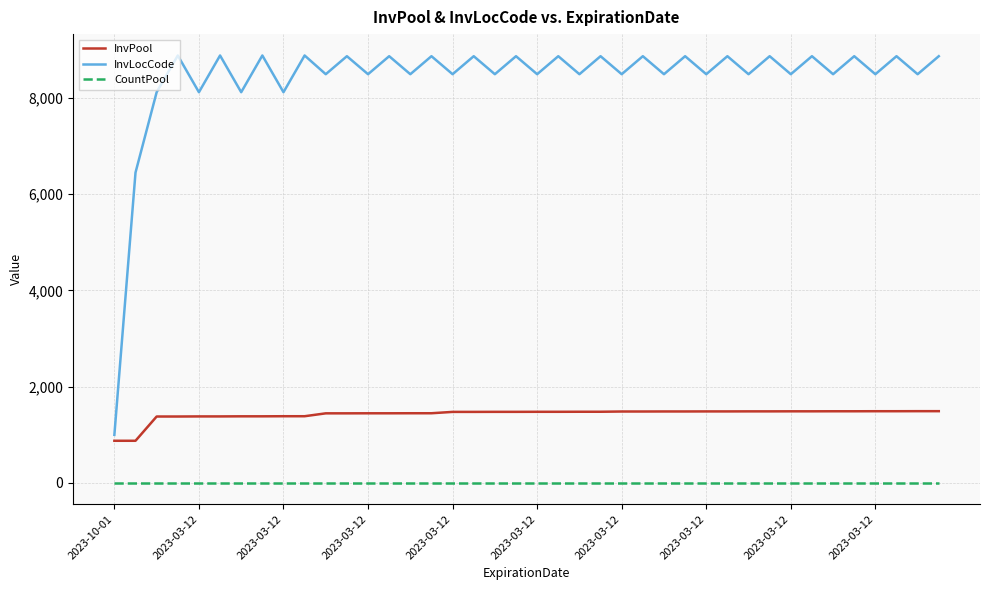

How many distinct data groups are displayed?

3